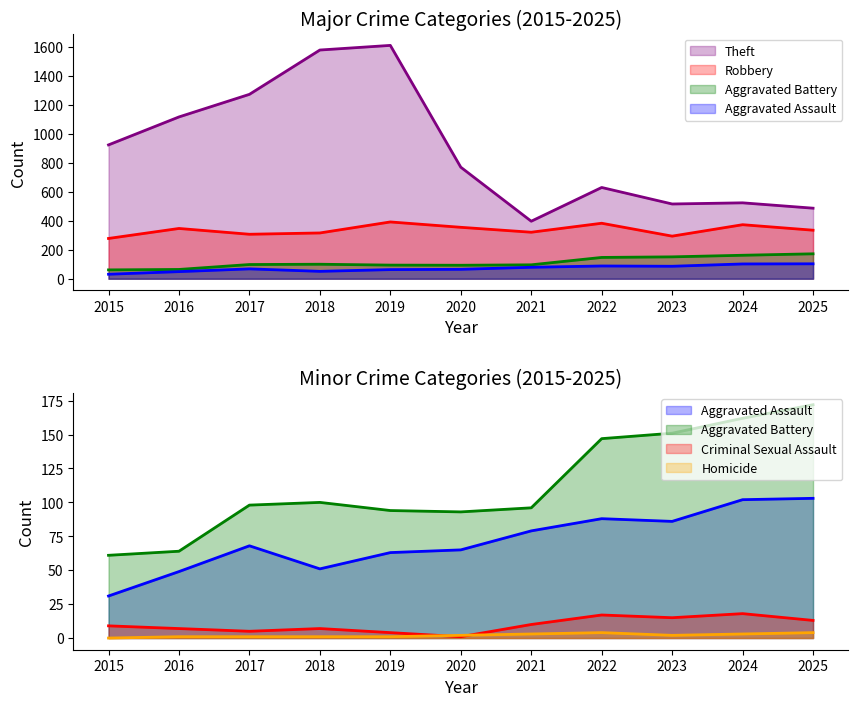

Reading right to left, list all the values displayed in this chart.

Aggravated Assault: 2025=103	2024=102	2023=86	2022=88	2021=79	2020=65	2019=63	2018=51	2017=68	2016=49	2015=31
Aggravated Battery: 2025=172	2024=162	2023=151	2022=147	2021=96	2020=93	2019=94	2018=100	2017=98	2016=64	2015=61
Robbery: 2025=335	2024=373	2023=294	2022=383	2021=321	2020=355	2019=392	2018=316	2017=307	2016=347	2015=278
Theft: 2025=487	2024=524	2023=516	2022=630	2021=397	2020=770	2019=1611	2018=1579	2017=1273	2016=1117	2015=924
Criminal Sexual Assault: 2025=13	2024=18	2023=15	2022=17	2021=10	2020=1	2019=4	2018=7	2017=5	2016=7	2015=9
Homicide: 2025=4	2024=3	2023=2	2022=4	2021=3	2020=2	2019=1	2018=1	2017=1	2016=1	2015=0